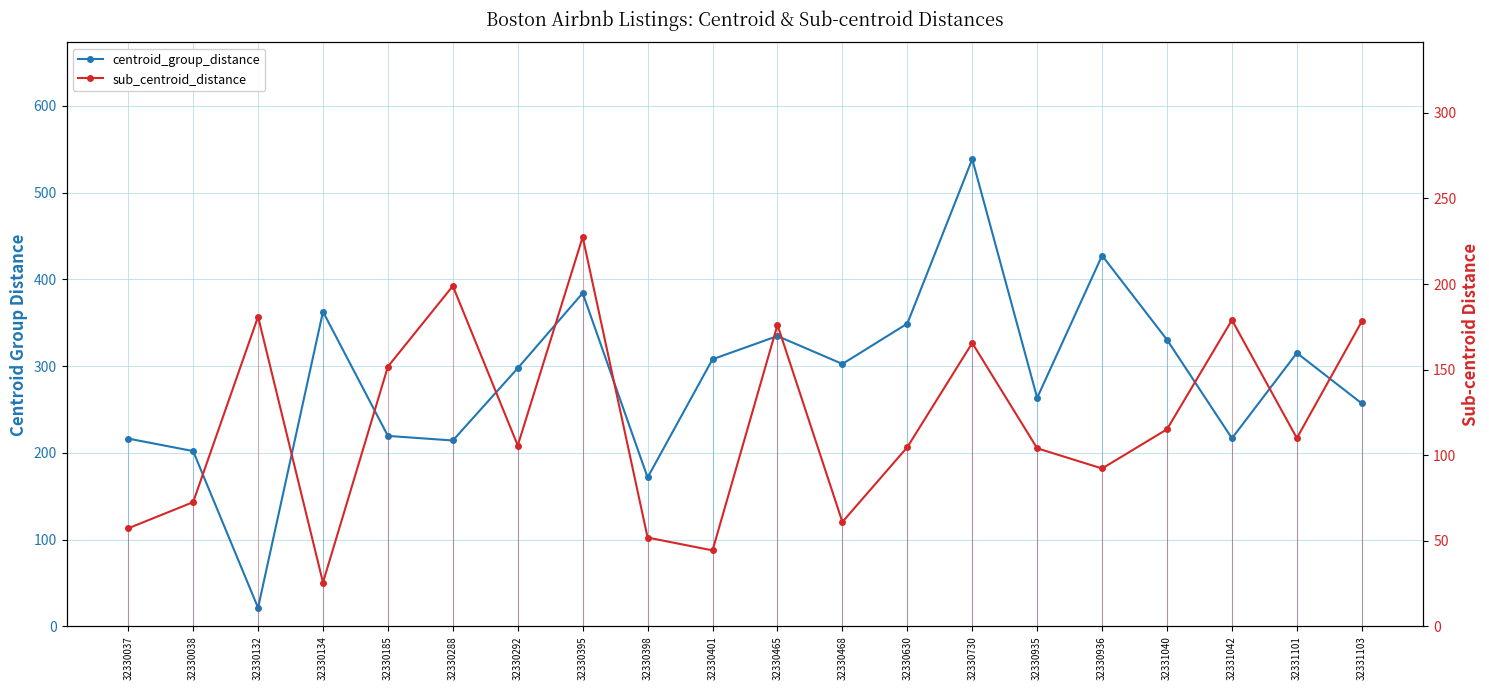

True or false: sub_centroid_distance and centroid_group_distance cross at least once.

True